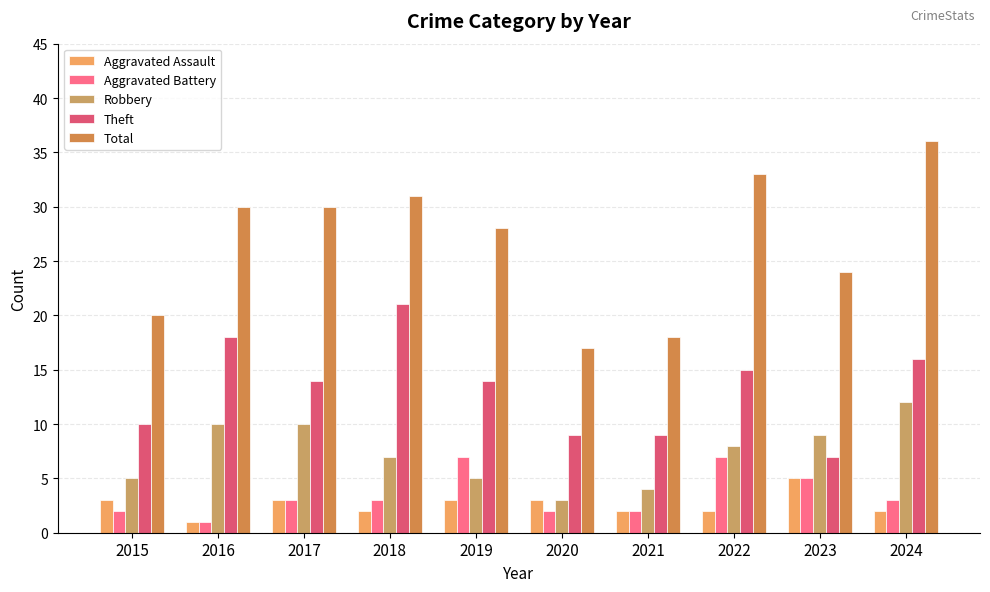

How many groups of bars are there?

10